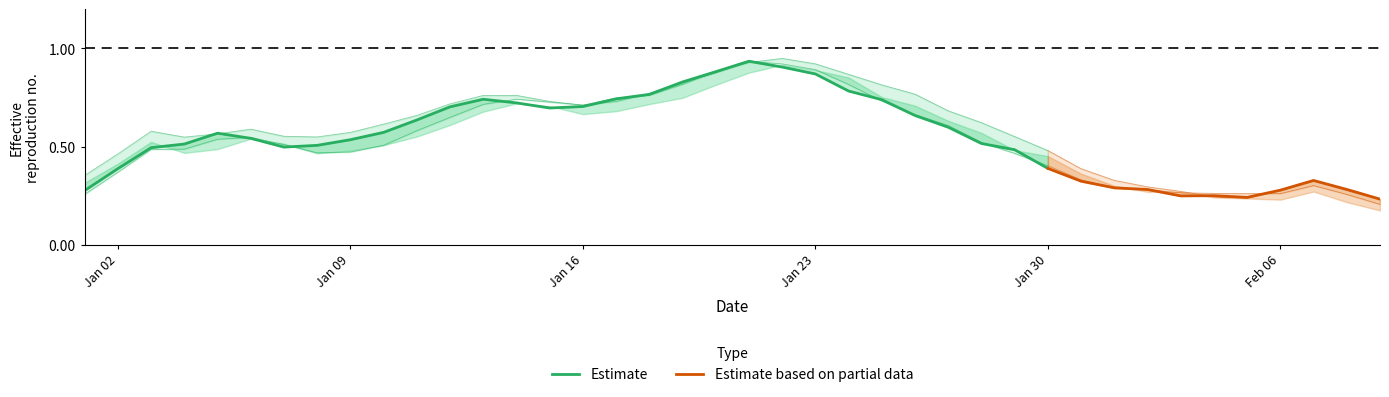

What position from the left is 16?

17